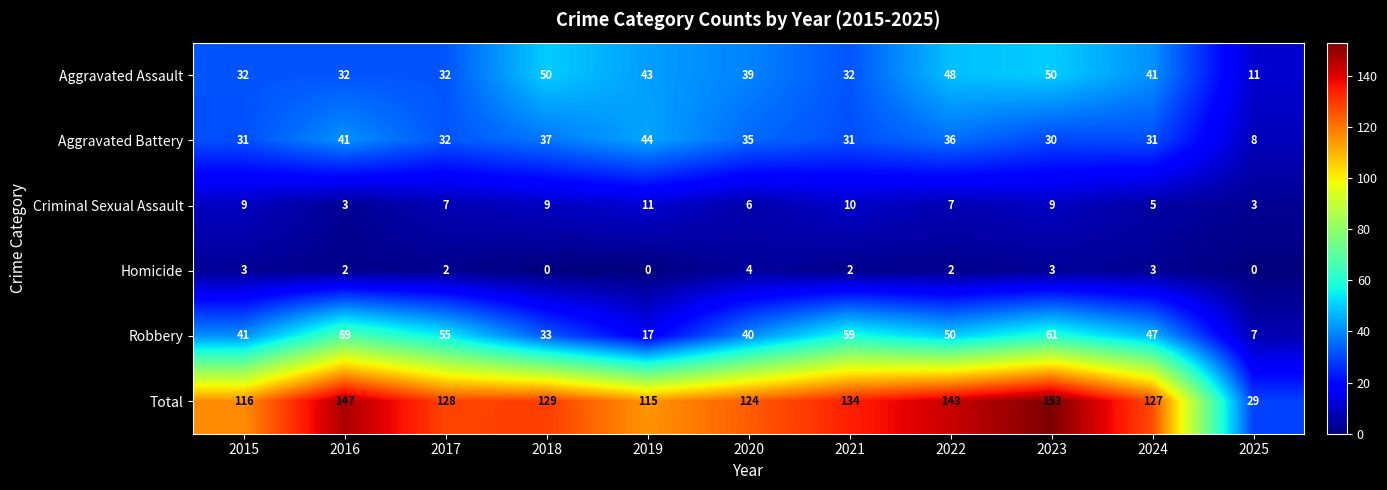

How many categories are shown in the chart?

11